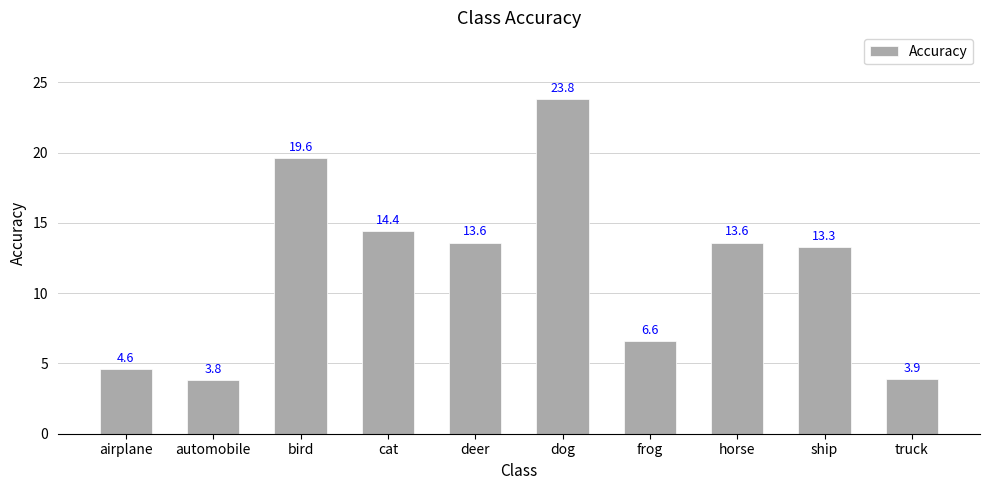

What value does the data have at frog?

6.6